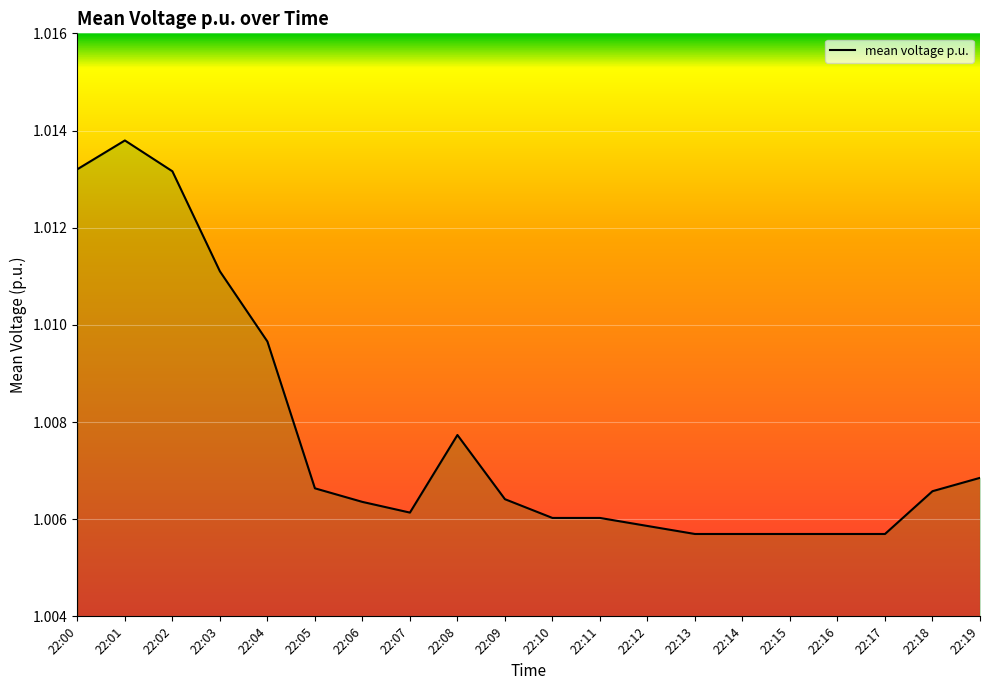

At which category does the chart reach its peak across all series?

22:01